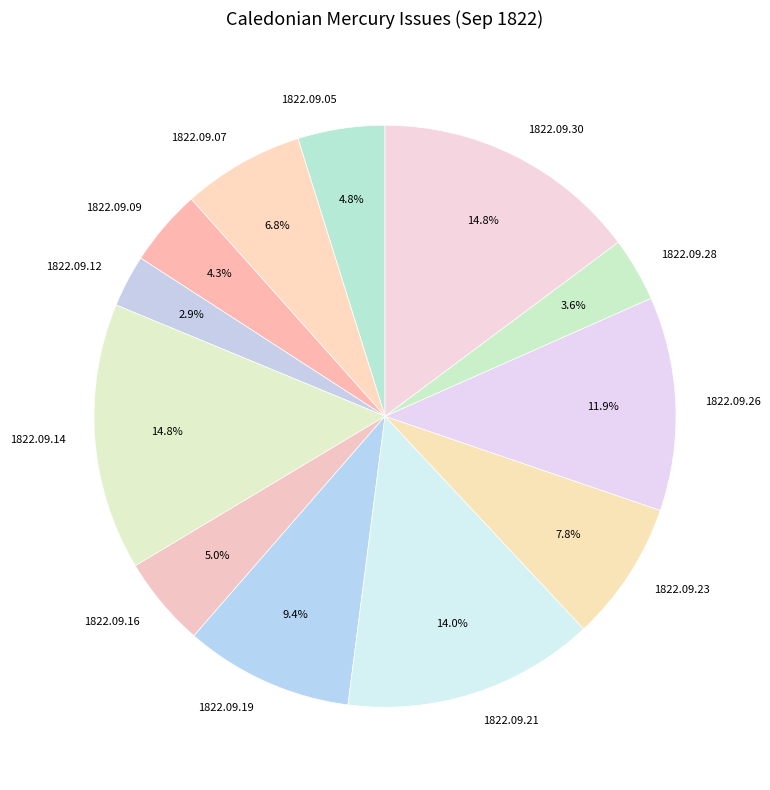

Is there a majority slice in this chart?

No